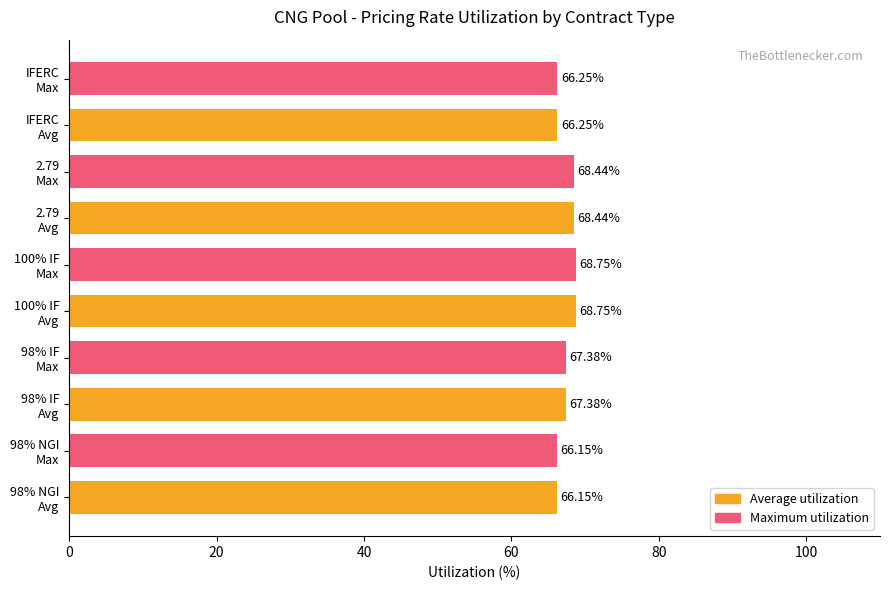

Are the bars horizontal?

Yes